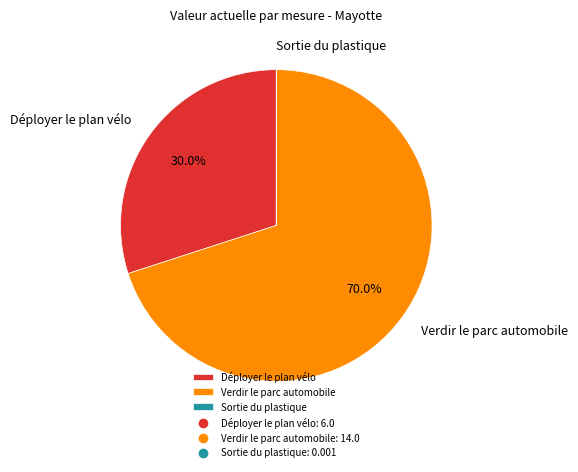

What is the ratio of the value at Verdir le parc automobile to the value at Déployer le plan vélo?

2.3